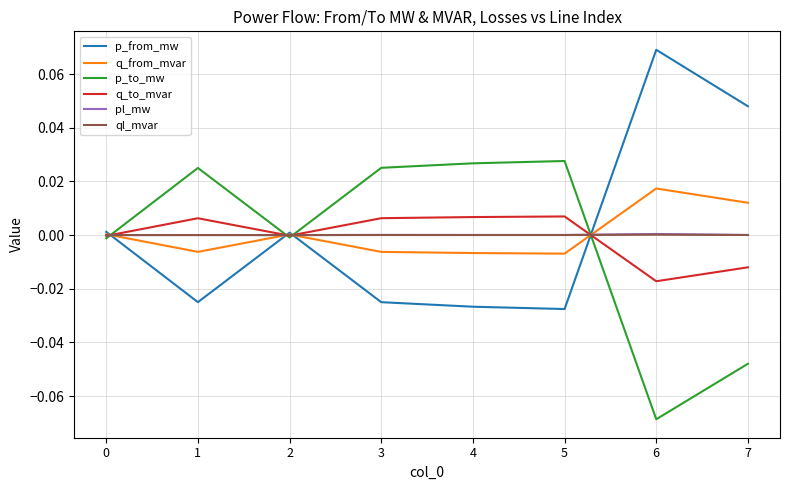

Is the value of pl_mw at 0 greater than the value of p_from_mw at 5?

Yes